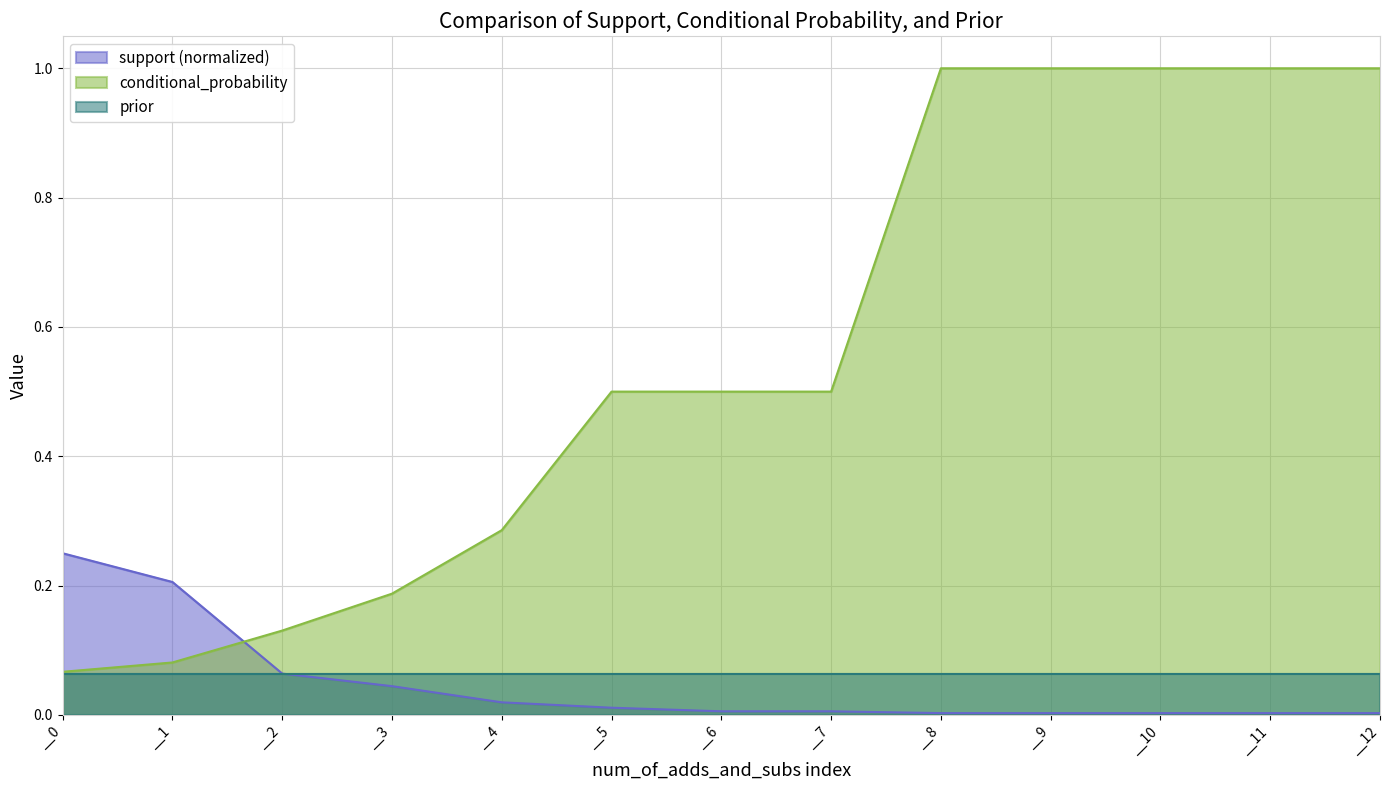

Which has a higher value, __6 or __10?

__6